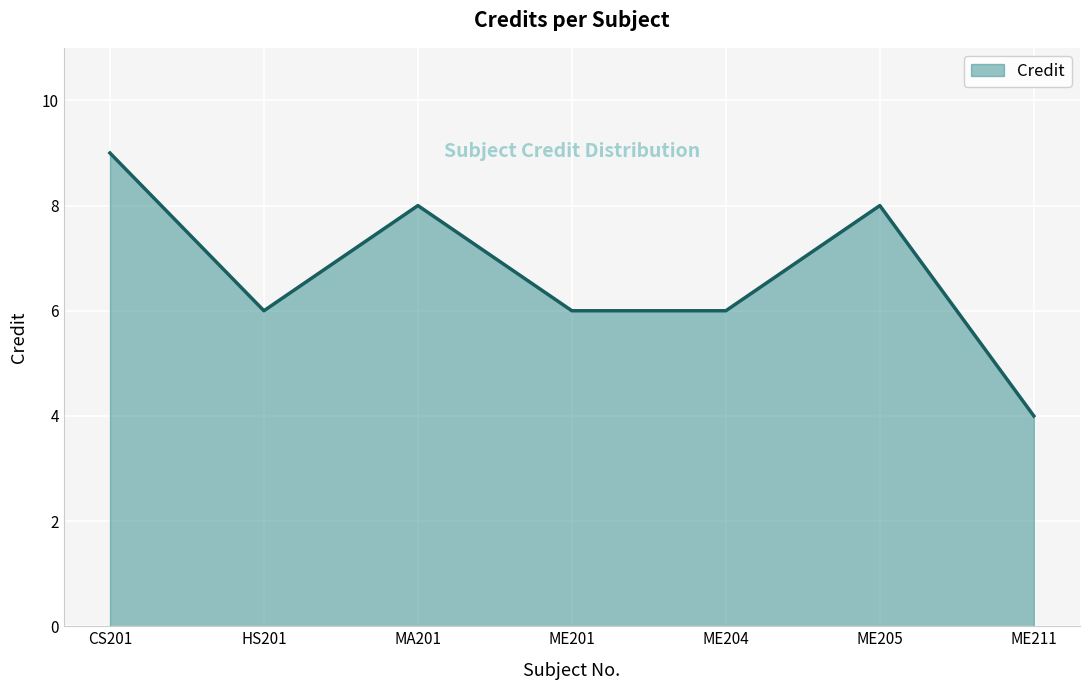

How many lines are shown in the chart?

1